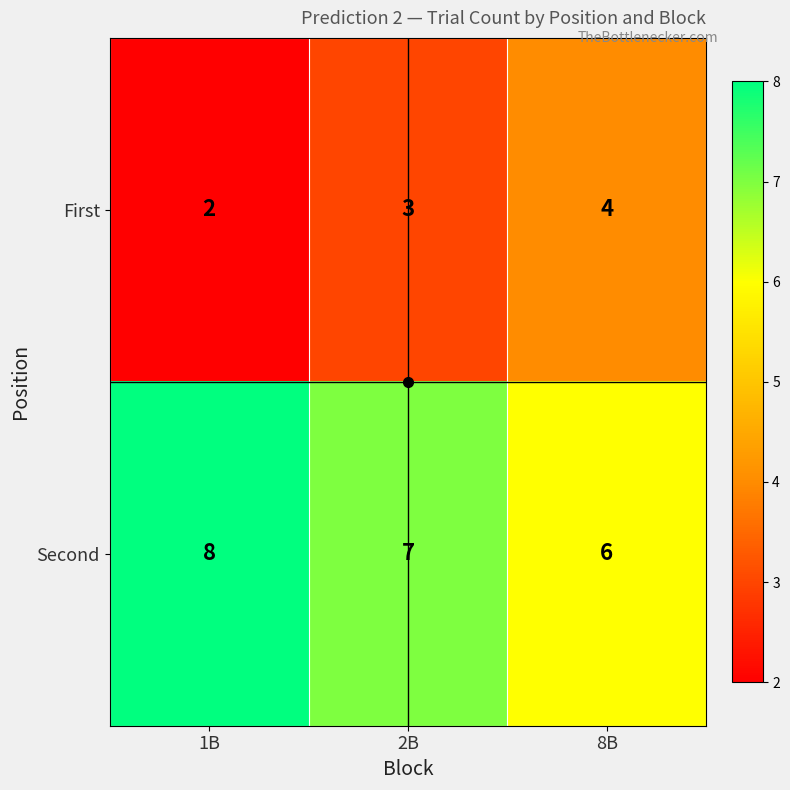

How many series are shown in this chart?

2